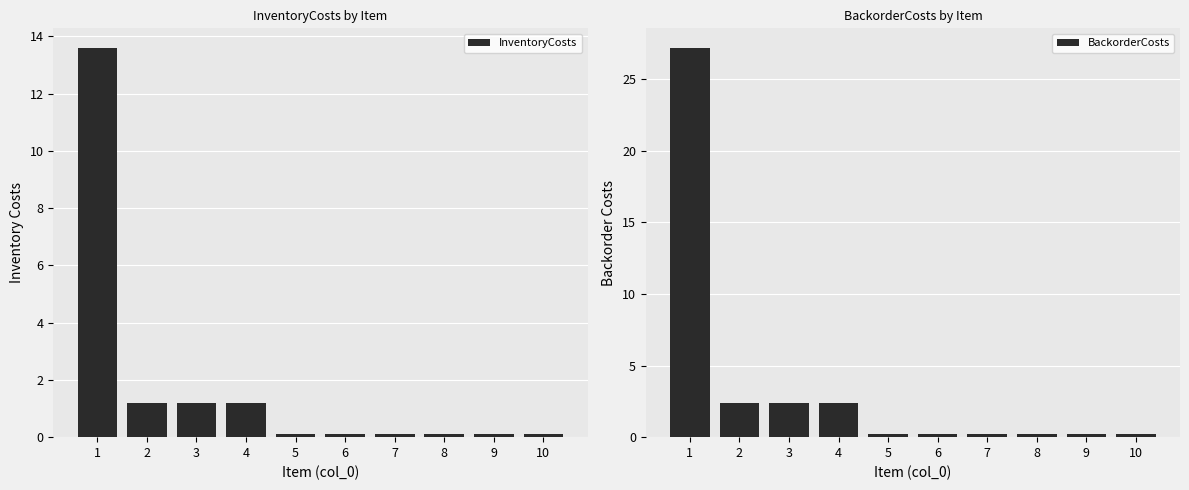

At which label does BackorderCosts reach its minimum?

5